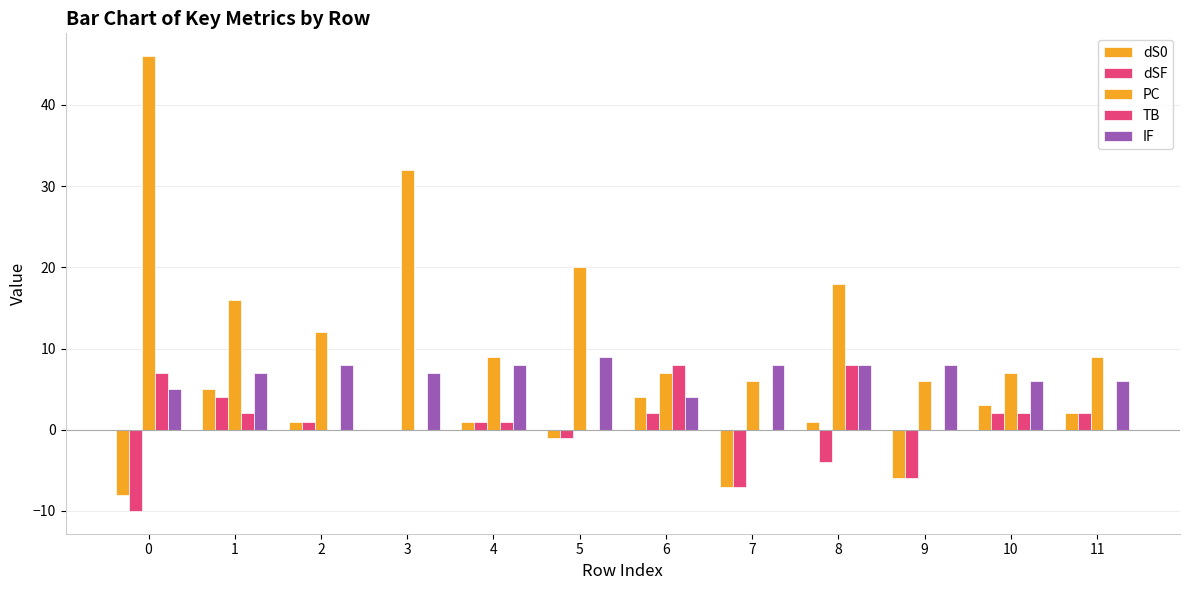

What is the sum of all TB values?

28